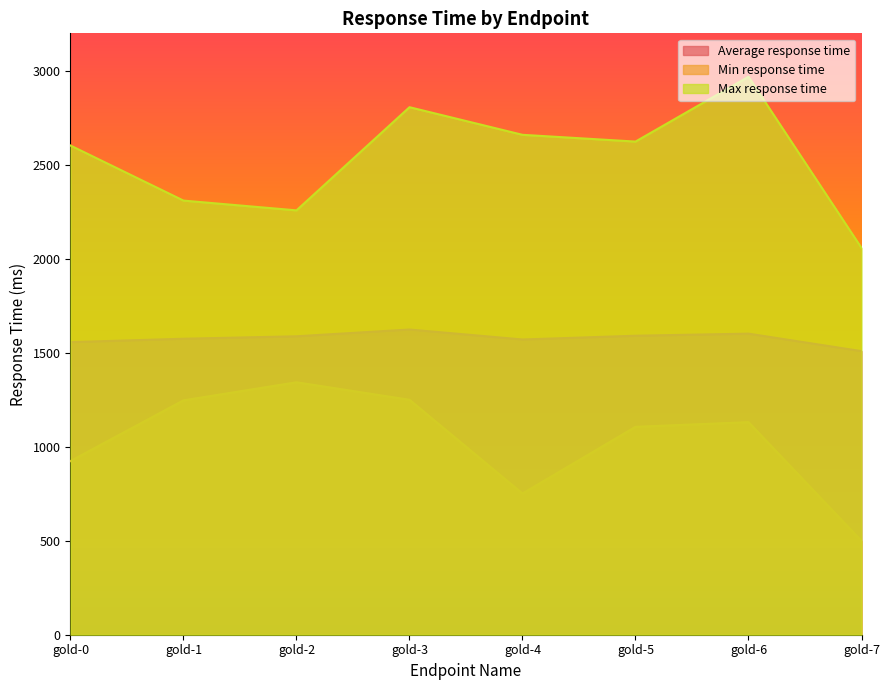

In Max response time, how many points are higher than both neighbors (excluding endpoints)?

2